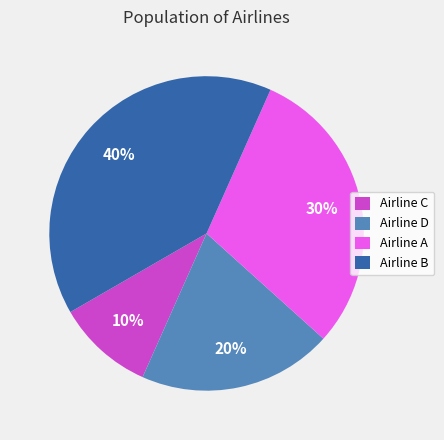

How many segments does this pie chart have?

4